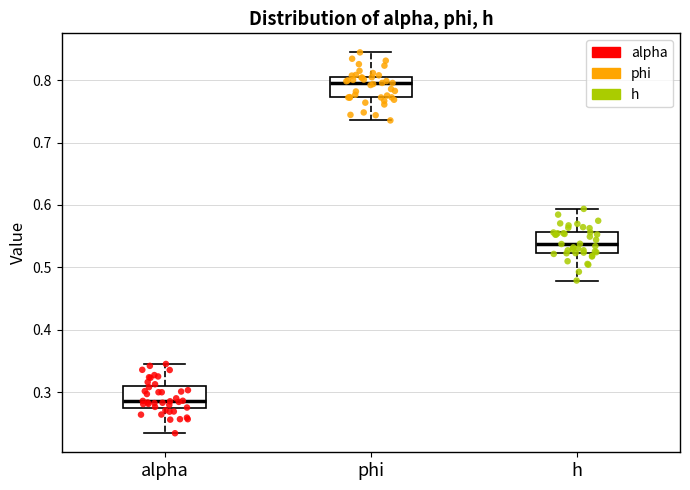

Which box's median line is the highest?

phi